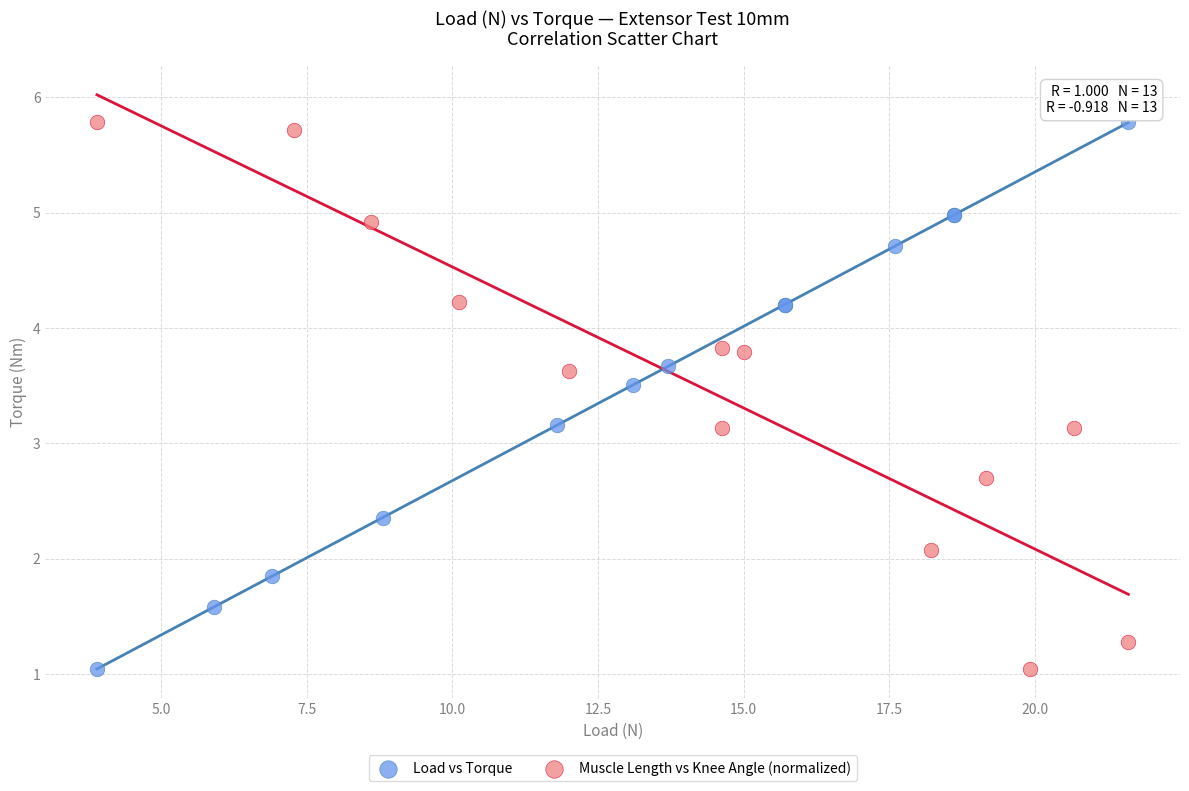

What are all the series names shown in the legend?

Load vs Torque, Muscle Length vs Knee Angle (normalized)